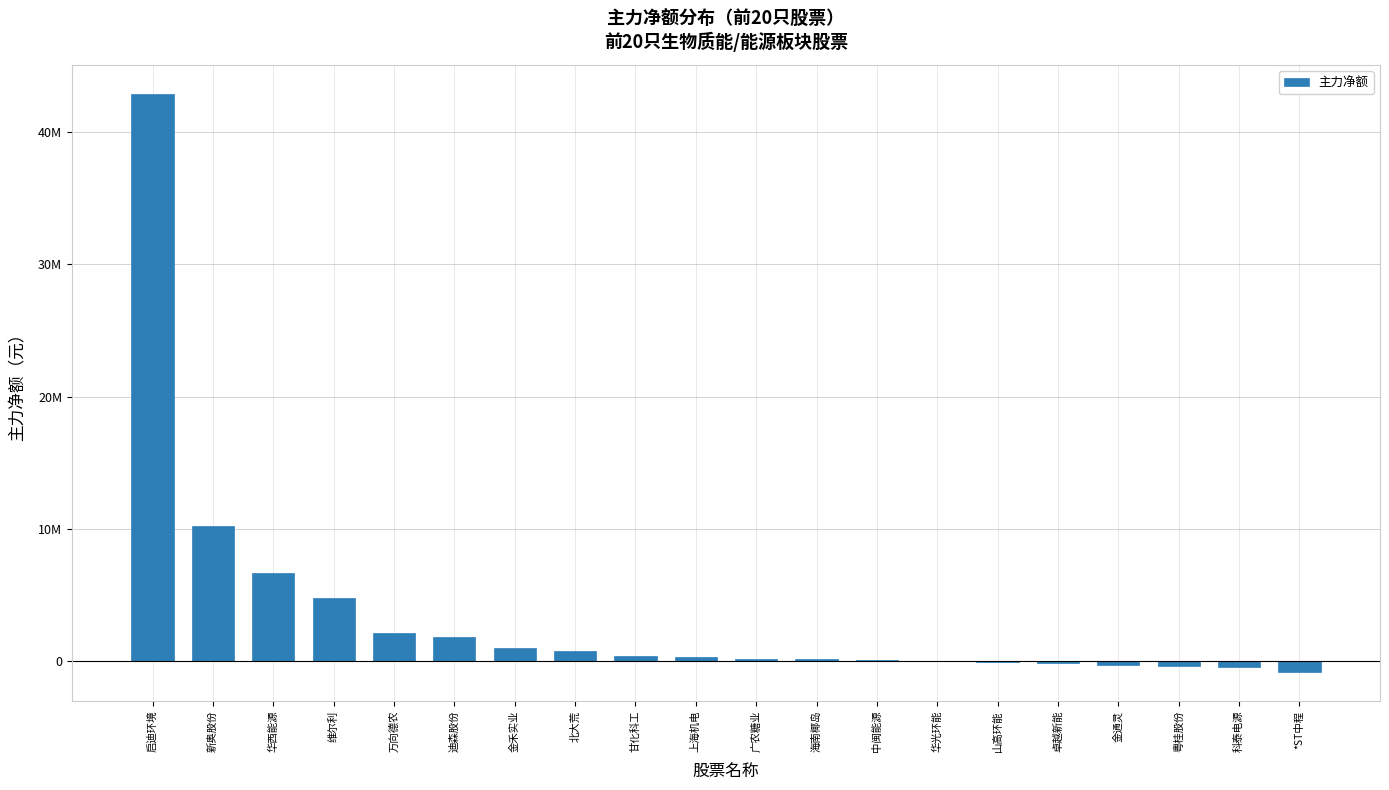

What is the approximate value at 海南椰岛, to the nearest 50?

137000